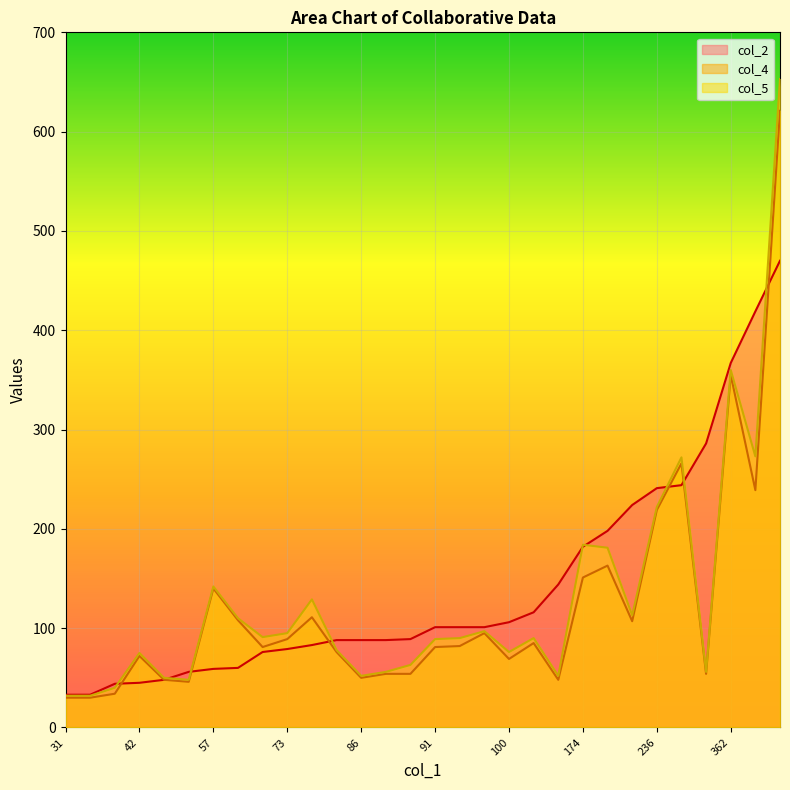

List the labels in order of col_2 value, largest first.

13, 11, 0, 2, 23, 18, 10, 9, 14, 19, 22, 20, 8, 15, 27, 28, 5, 6, 7, 25, 24, 26, 3, 17, 1, 4, 16, 12, 21, 29